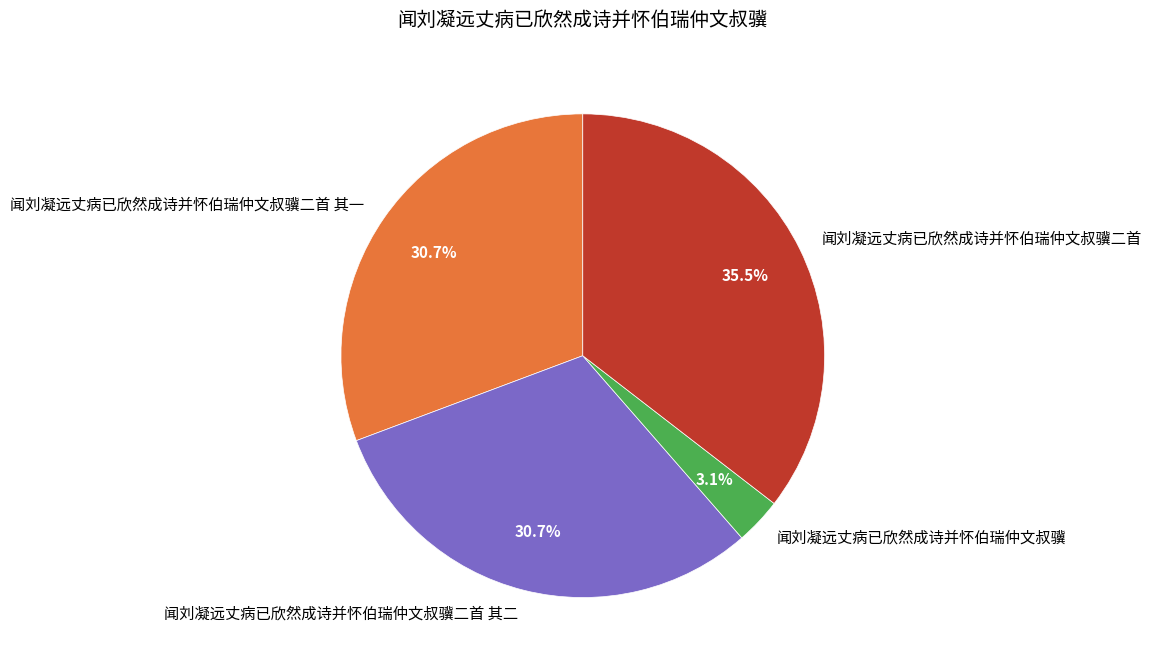

Does 闻刘凝远丈病已欣然成诗并怀伯瑞仲文叔骥二首 account for over 50% of the chart?

No